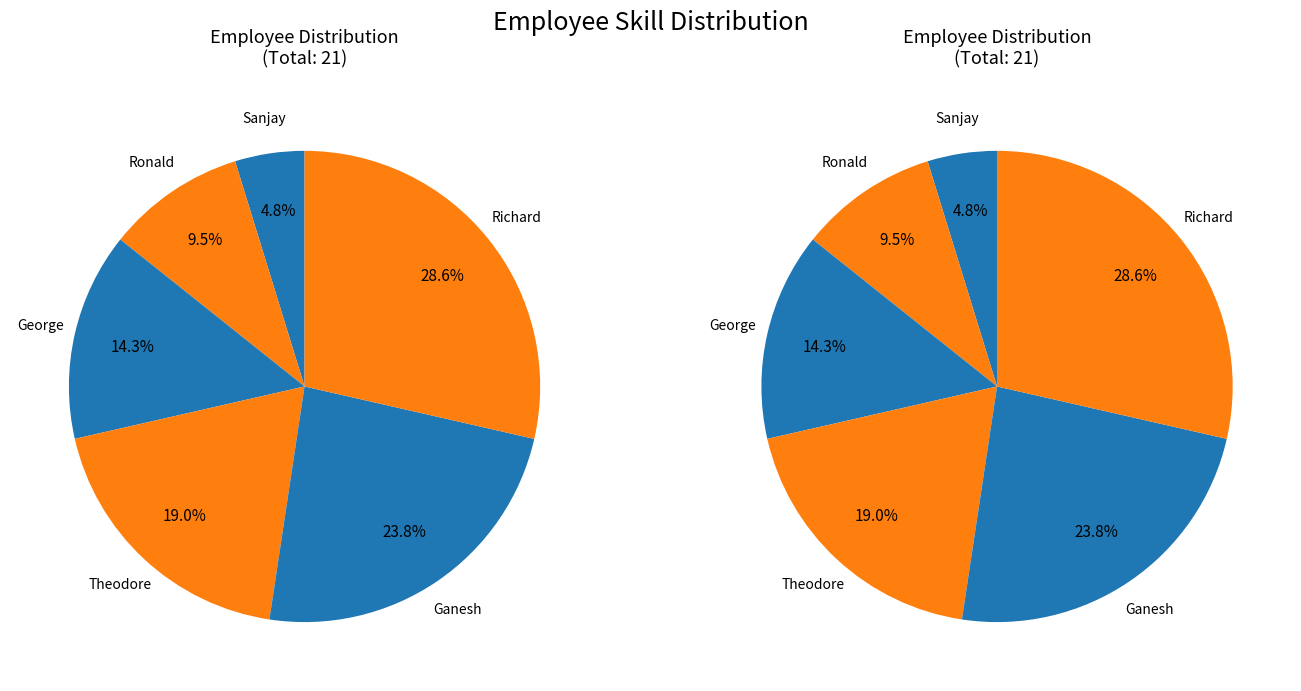

To the nearest percent, what percentage of the pie is Sanjay?

5%